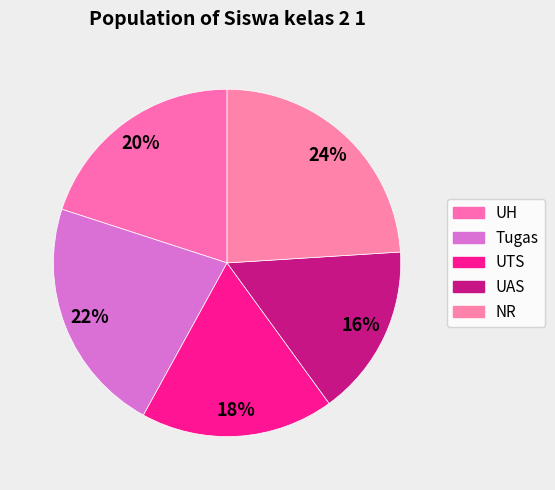

How many segments does this pie chart have?

5